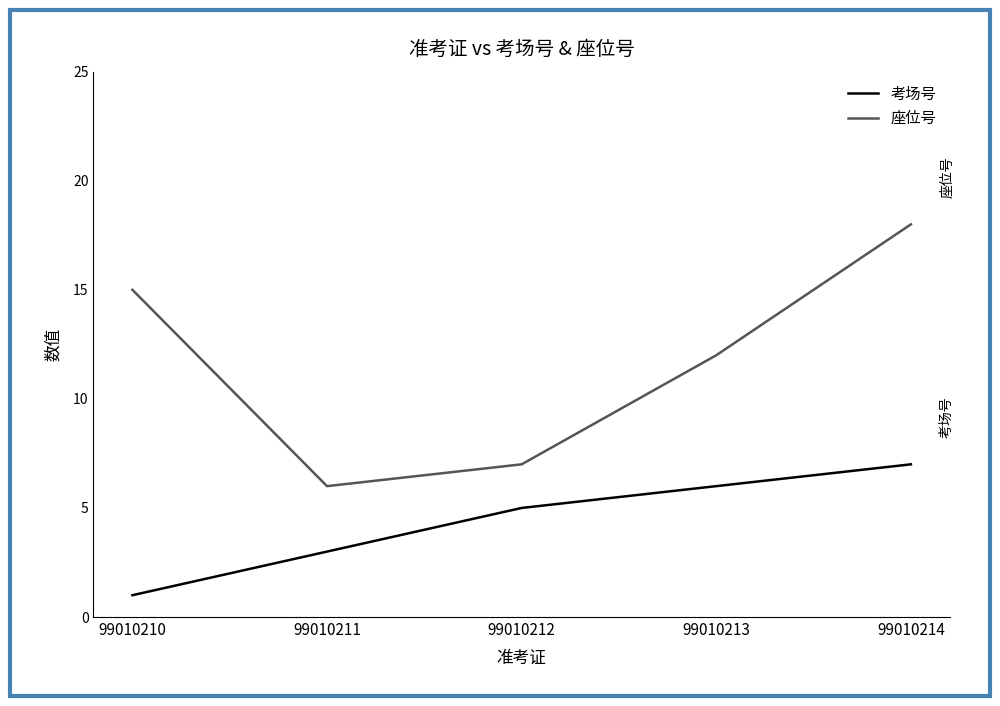

Which category has the lowest value across all series?

99010210